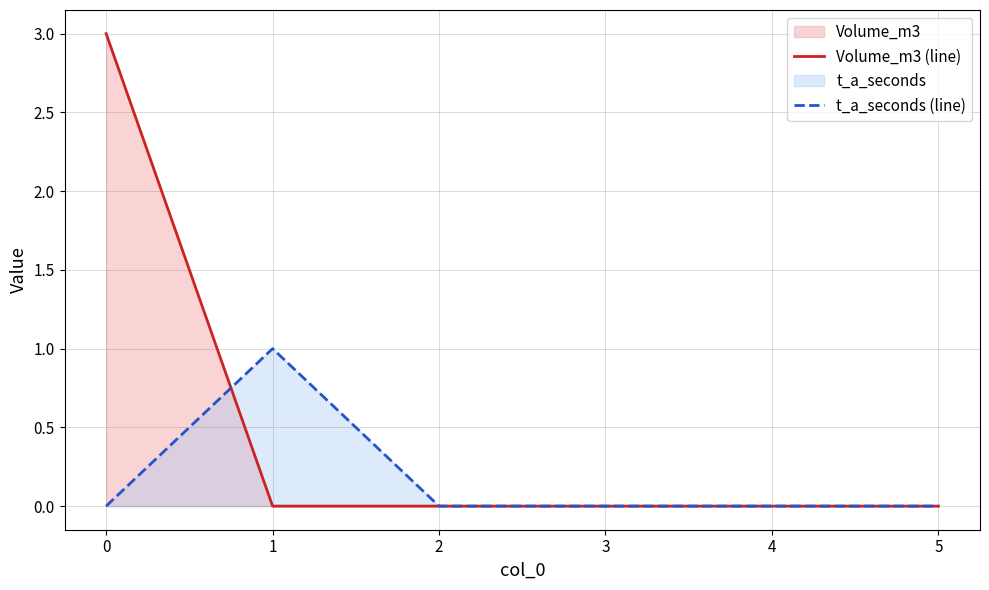

What is the maximum value for t_a_seconds (line)?

1